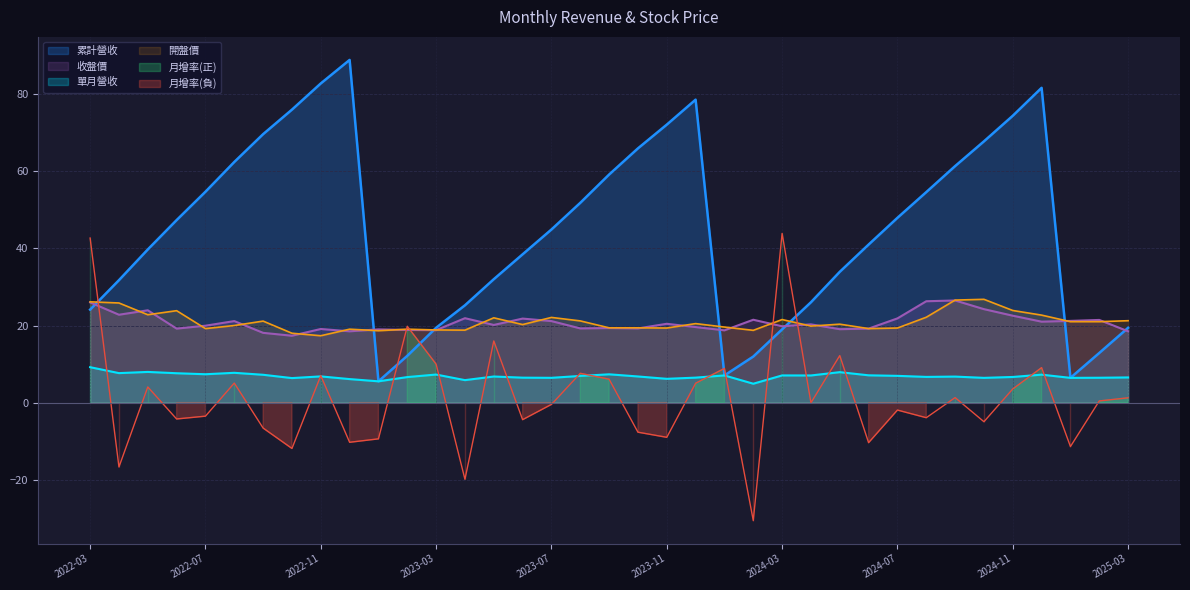

True or false: 開盤價 and 累計營收 intersect in this chart.

True